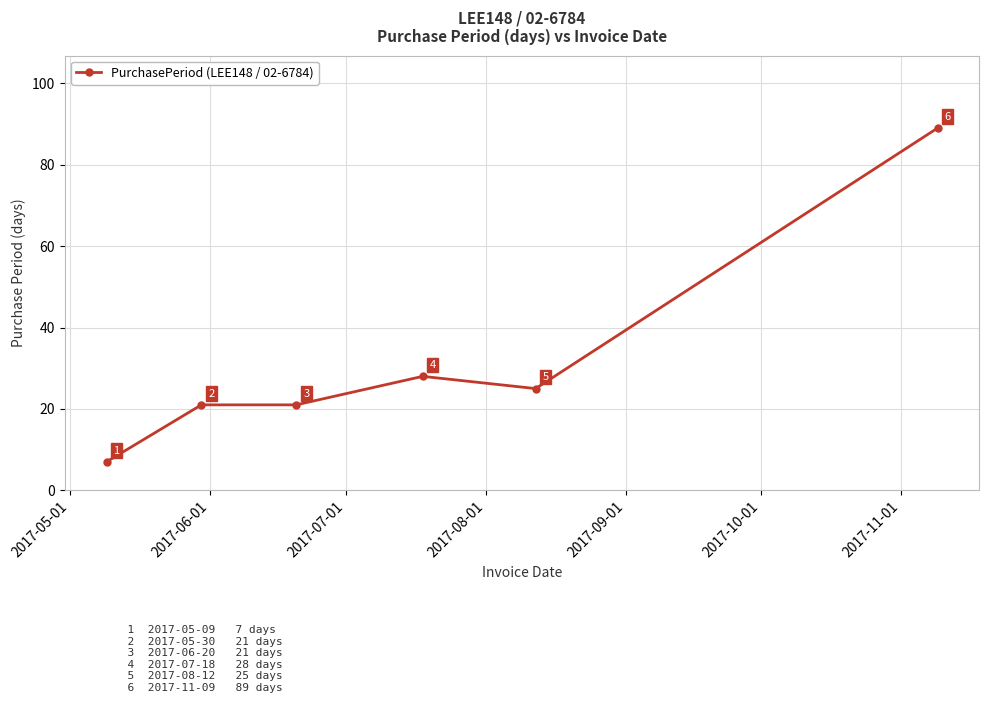

What is the average value?

32